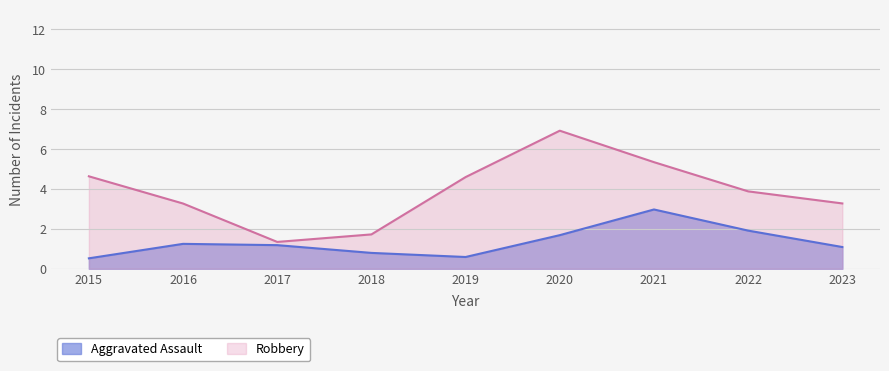

Between 2020 and 2022, which series saw the biggest shift?

Robbery